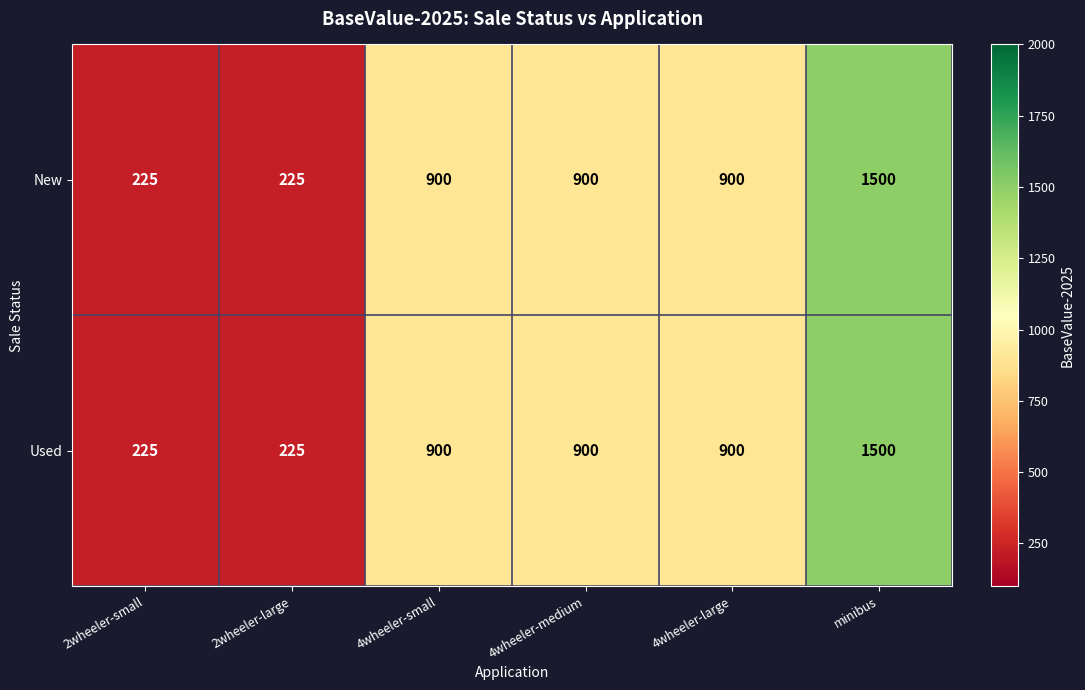

Reading left to right, transcribe all the data shown in this chart.

New: 2wheeler-small=225	2wheeler-large=225	4wheeler-small=900	4wheeler-medium=900	4wheeler-large=900	minibus=1500
Used: 2wheeler-small=225	2wheeler-large=225	4wheeler-small=900	4wheeler-medium=900	4wheeler-large=900	minibus=1500